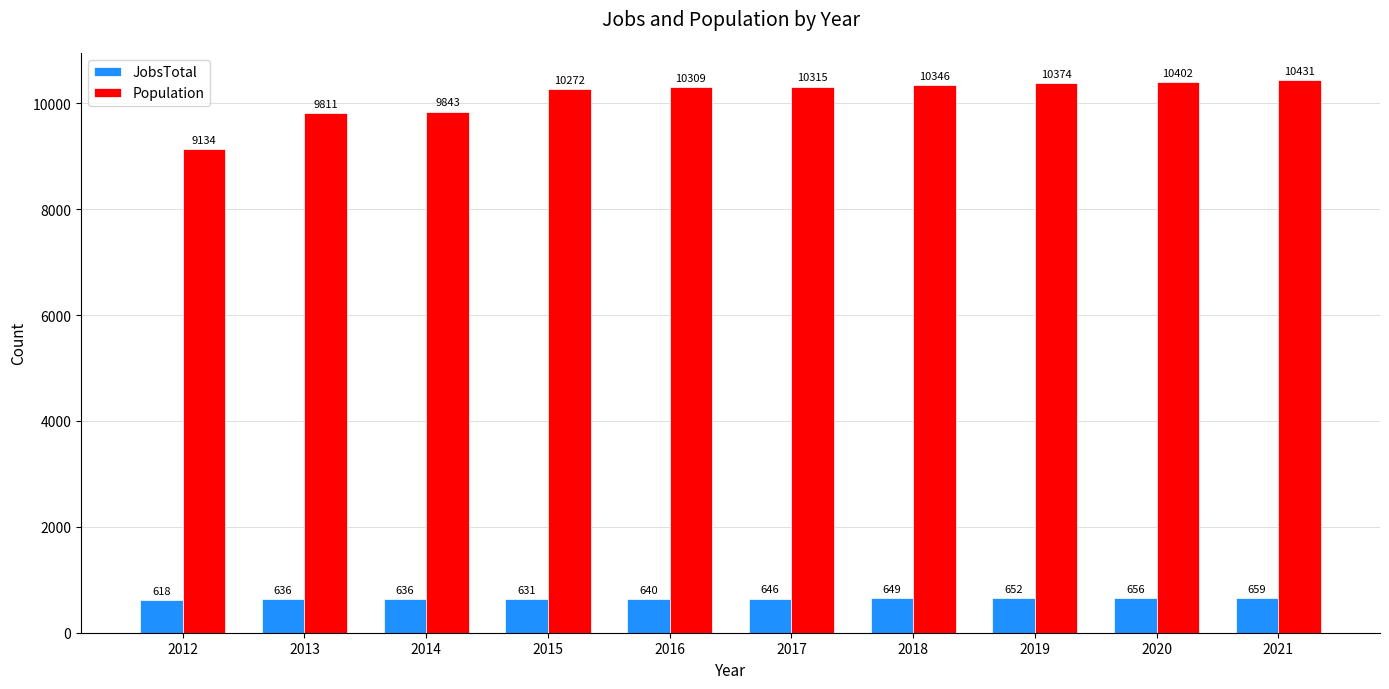

Which series has the largest total across all categories?

Population